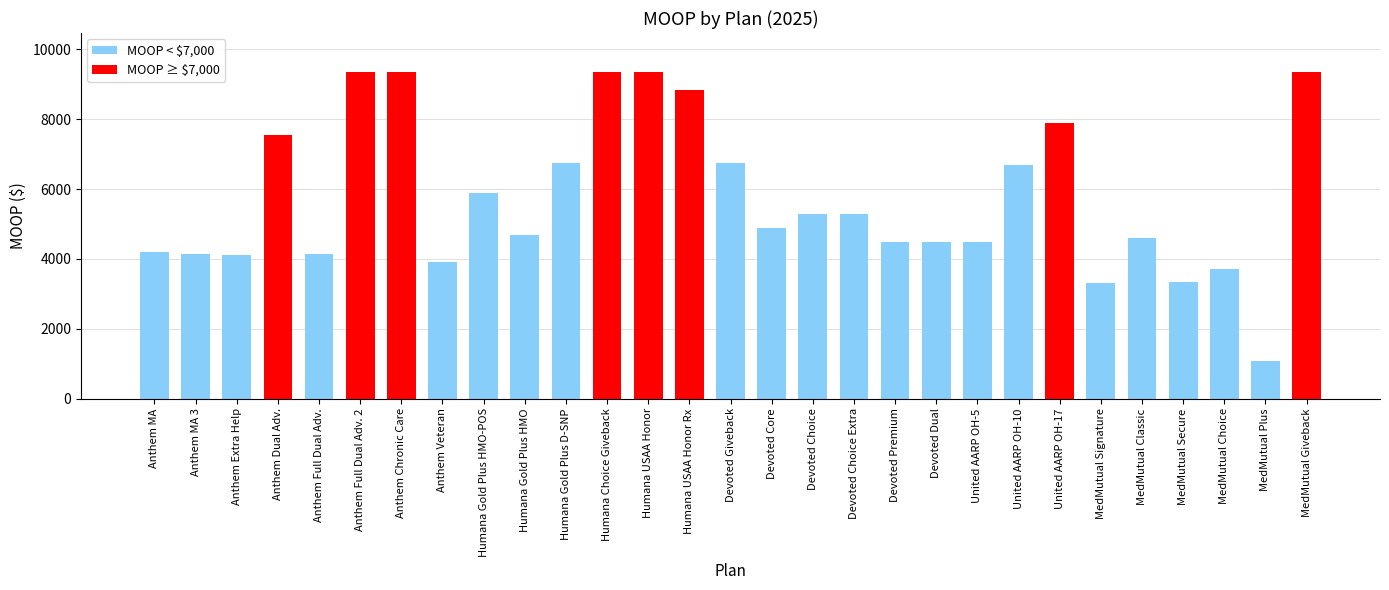

What is the difference between the values at Anthem Extra Help and Humana Gold Plus D-SNP?

2650